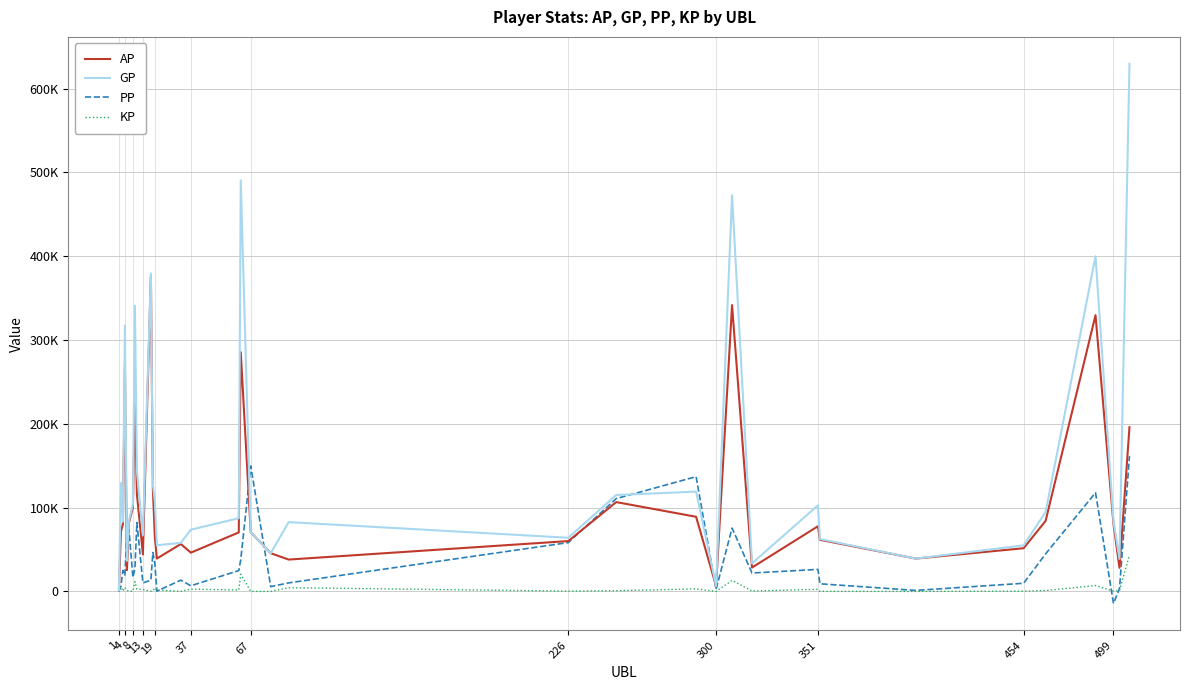

What is the average value of the PP series?

40055.9